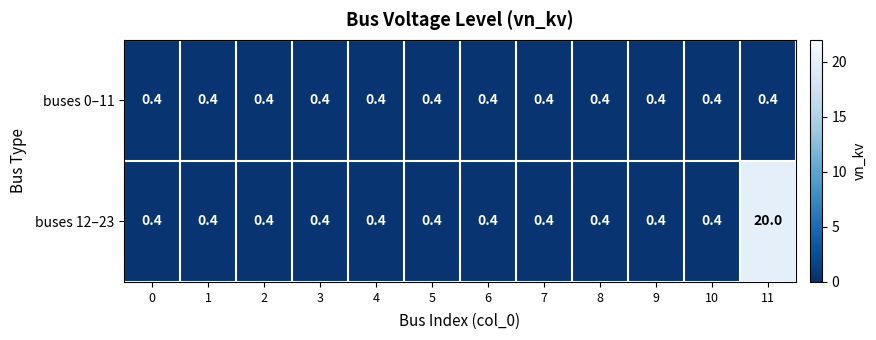

Rank the series by their maximum value, from lowest to highest.

buses 0–11, buses 12–23